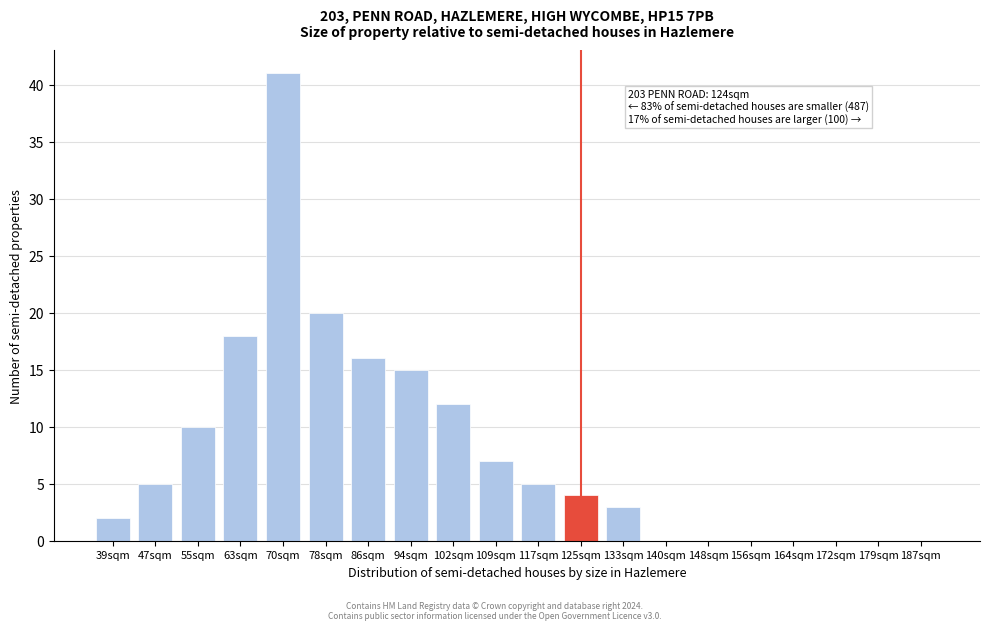

Reading right to left, list all the values displayed in this chart.

187sqm=0	179sqm=0	172sqm=0	164sqm=0	156sqm=0	148sqm=0	140sqm=0	133sqm=3	125sqm=4	117sqm=5	109sqm=7	102sqm=12	94sqm=15	86sqm=16	78sqm=20	70sqm=41	63sqm=18	55sqm=10	47sqm=5	39sqm=2